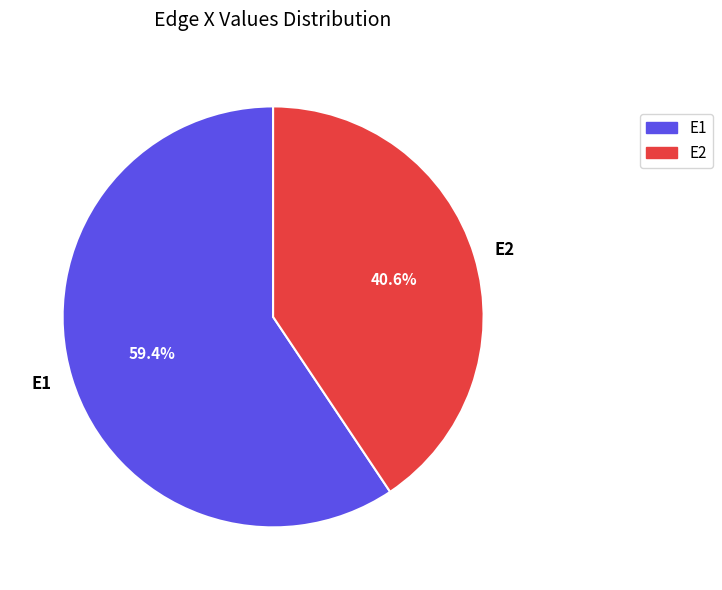

Which category has the smallest portion of the pie?

E2